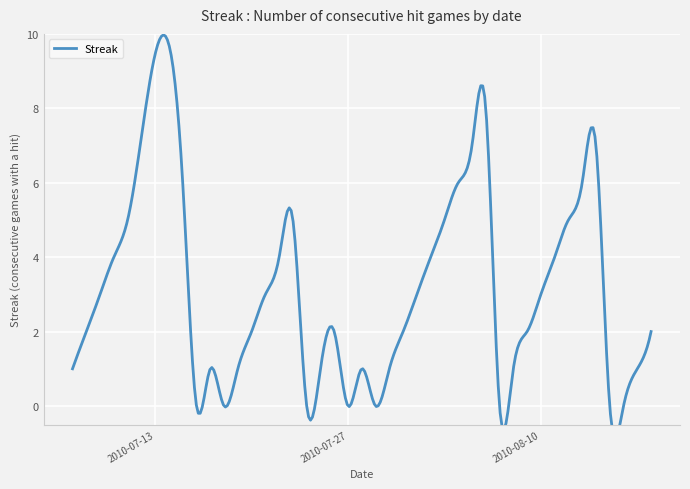

How many interior local peaks (higher than both neighbors) does the data have?

7